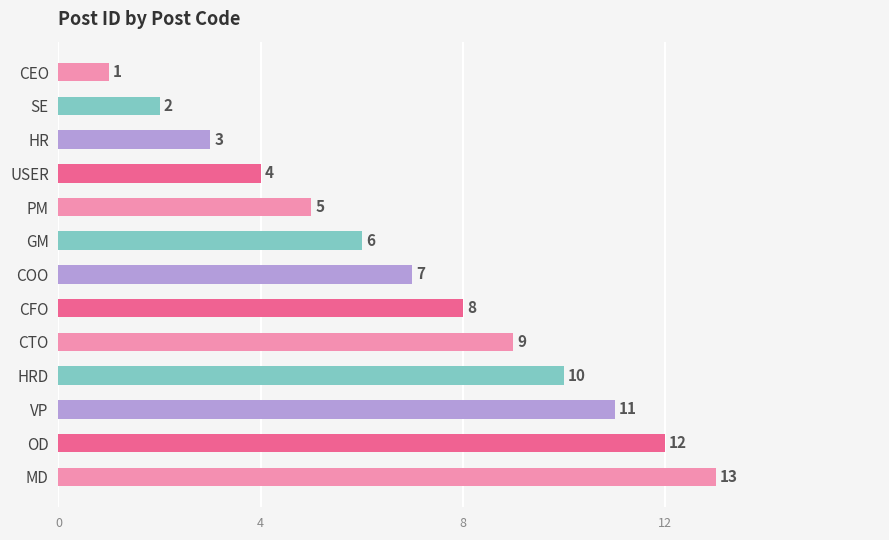

Does the chart contain any negative values?

No